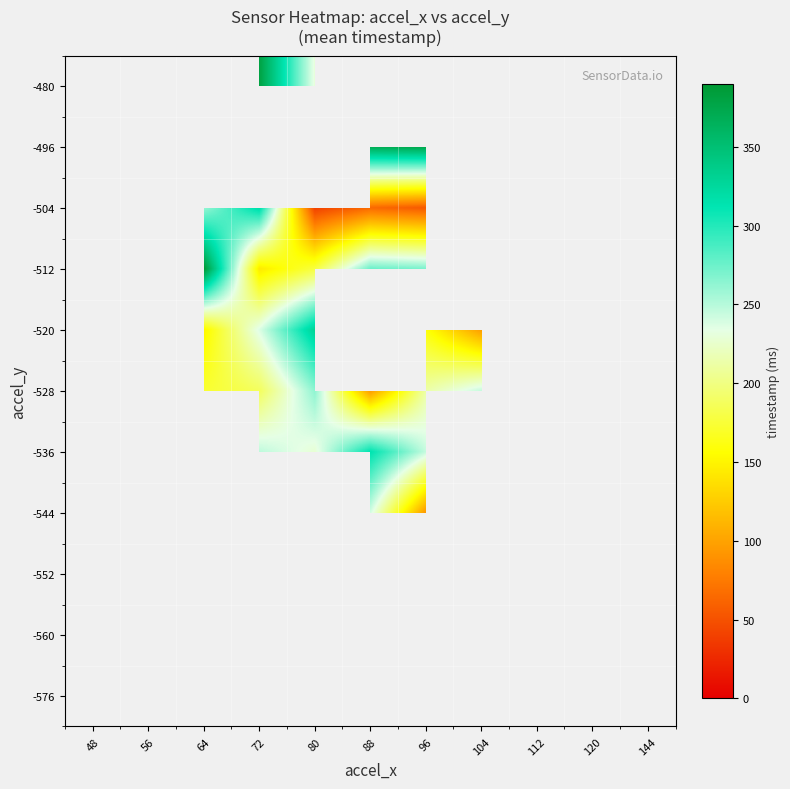

The value of -512 at 96 is 270.0. True or false?

True